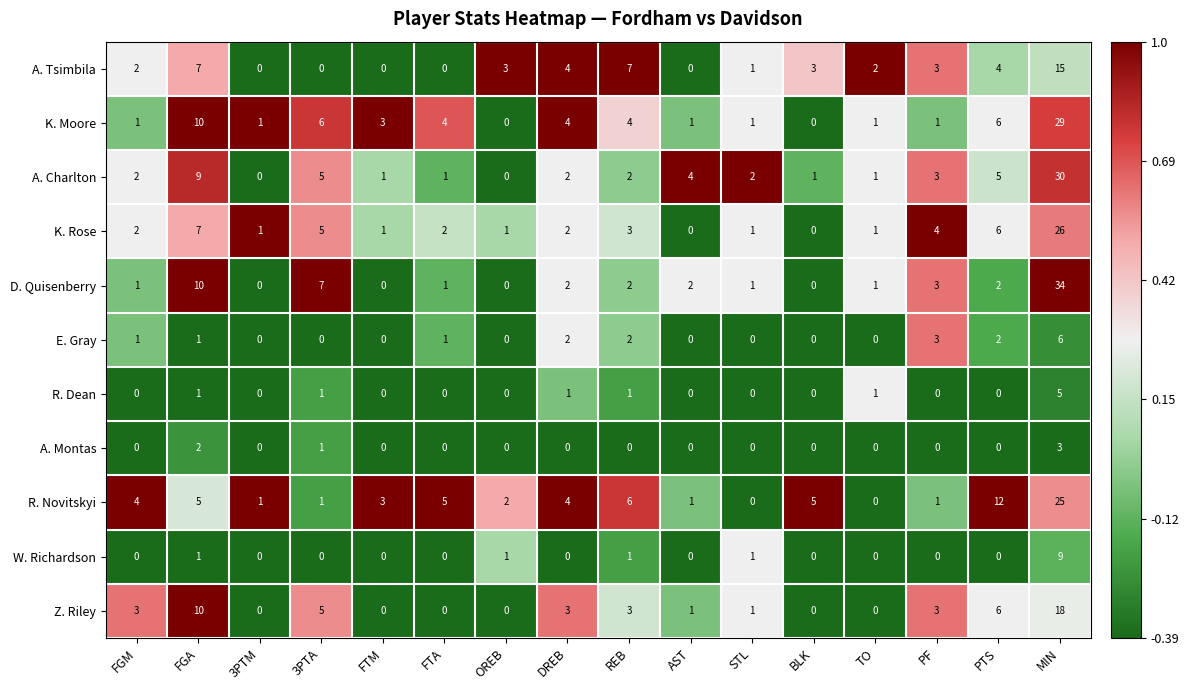

How many categories are shown in the chart?

16